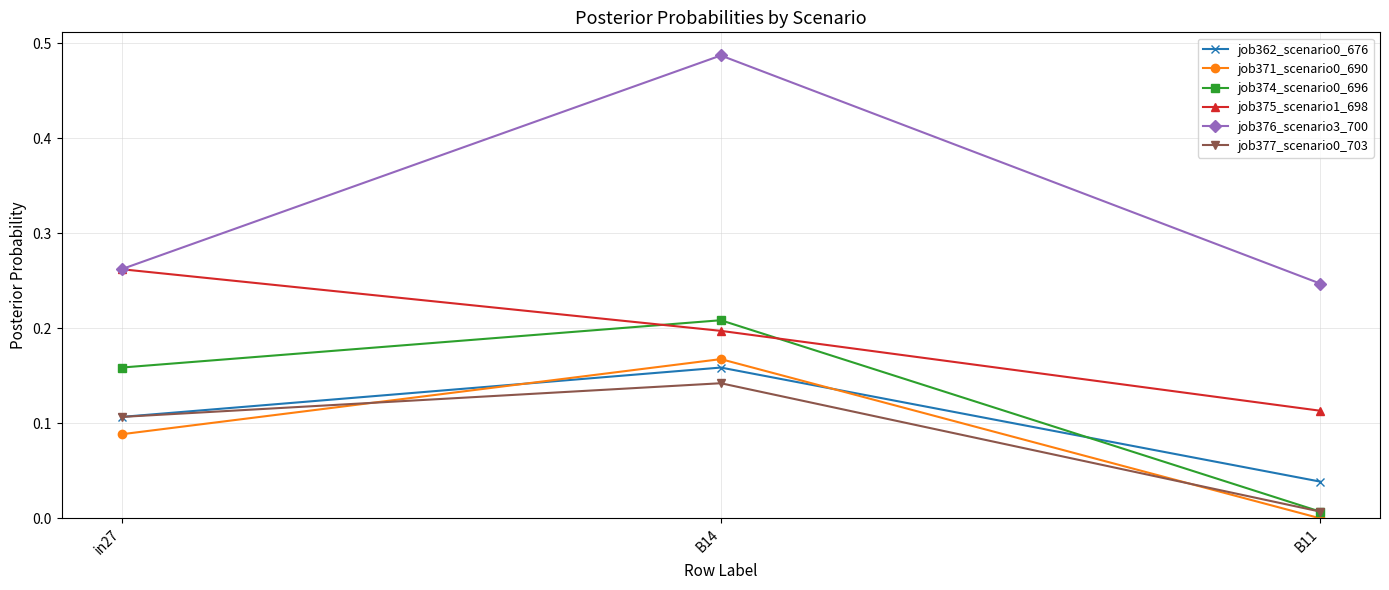

Which series has the widest spread of values?

job376_scenario3_700